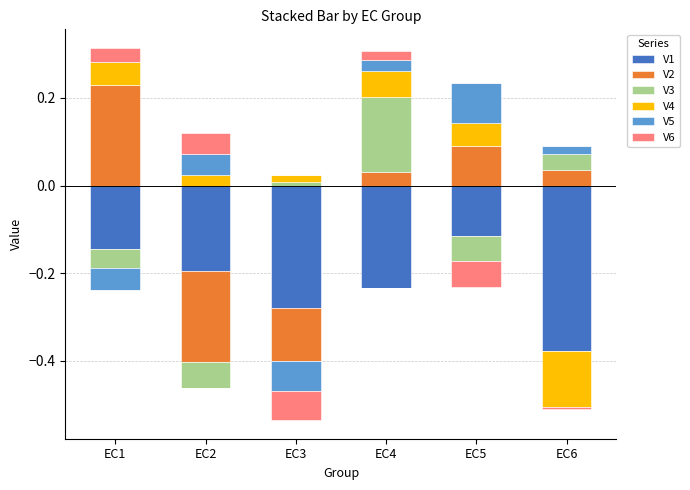

At which category does the chart reach its peak across all series?

EC1